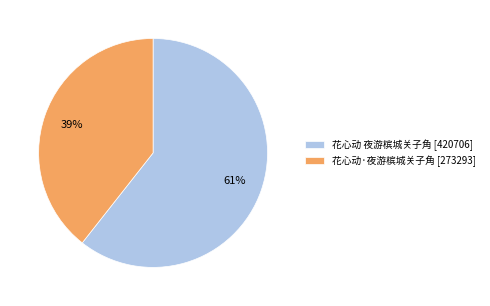

The 花心动 夜游槟城关子角 slice represents 61% of the pie. True or false?

True